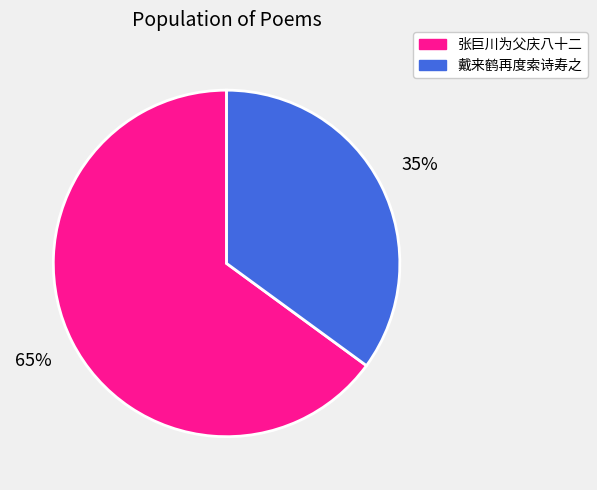

Does any single category account for the majority?

Yes